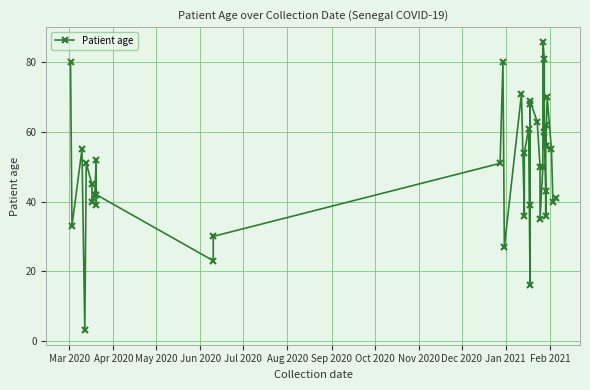

Reading left to right, what are all the values shown in this chart?

80	33	55	3	51	45	40	42	52	39	42	23	30	51	80	27	71	36	54	61	16	68	39	69	63	50	35	50	86	81	60	43	36	62	56	56	70	55	40	41